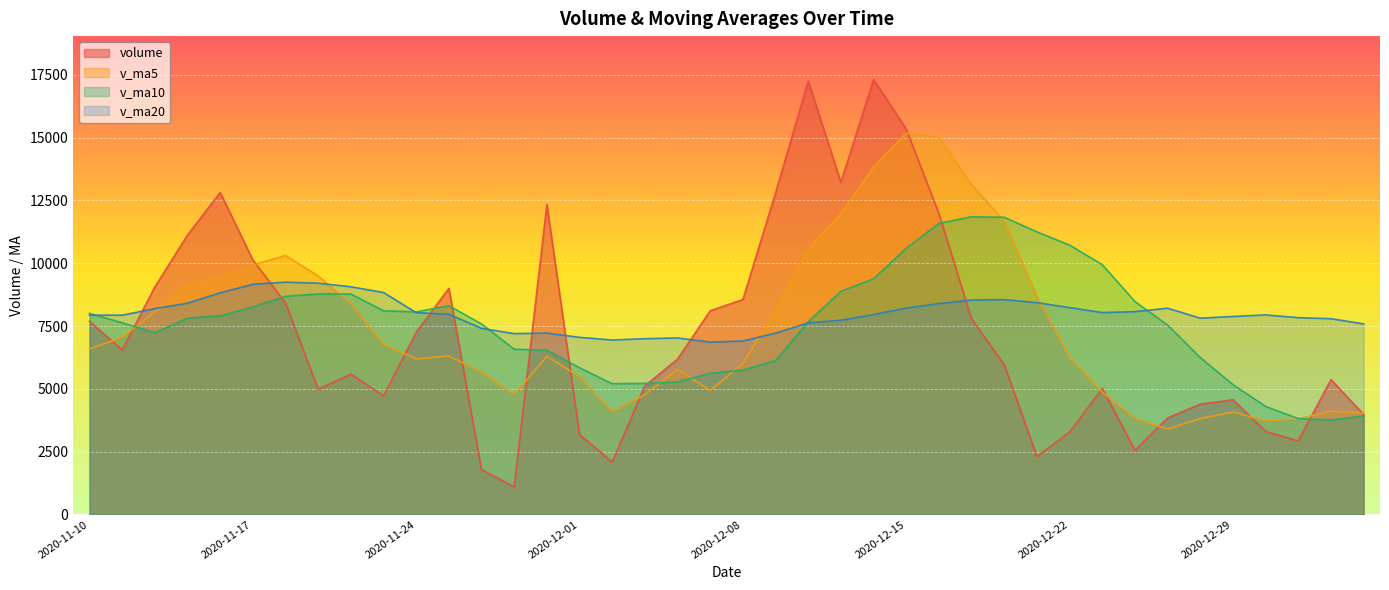

True or false: v_ma20 has more than 2 interior local peaks.

True